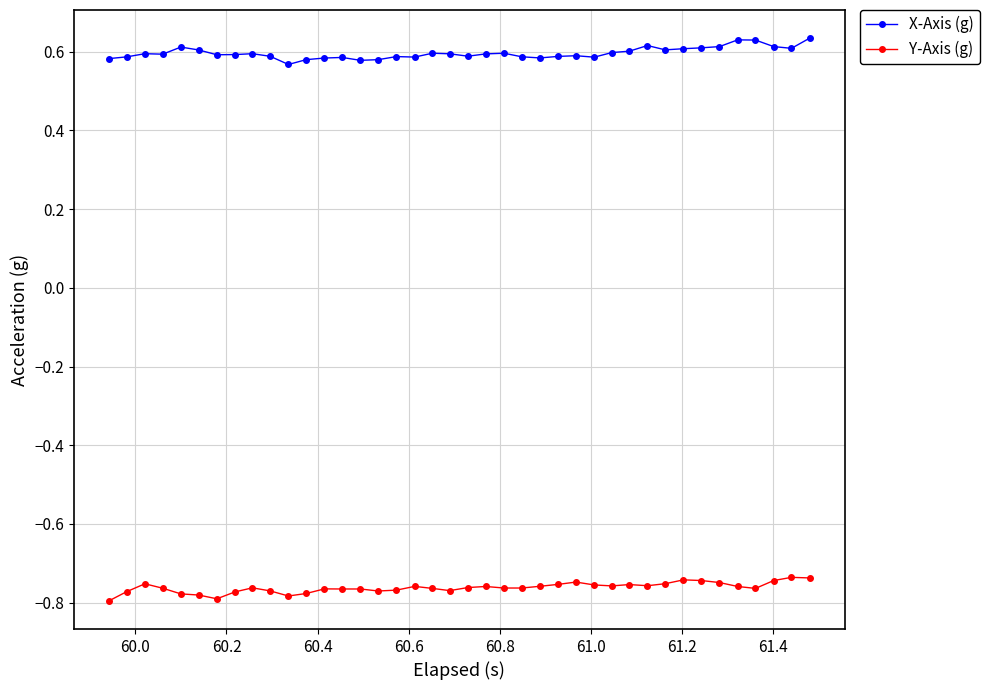

How many X-Axis (g) values are between 0 and 1?

40